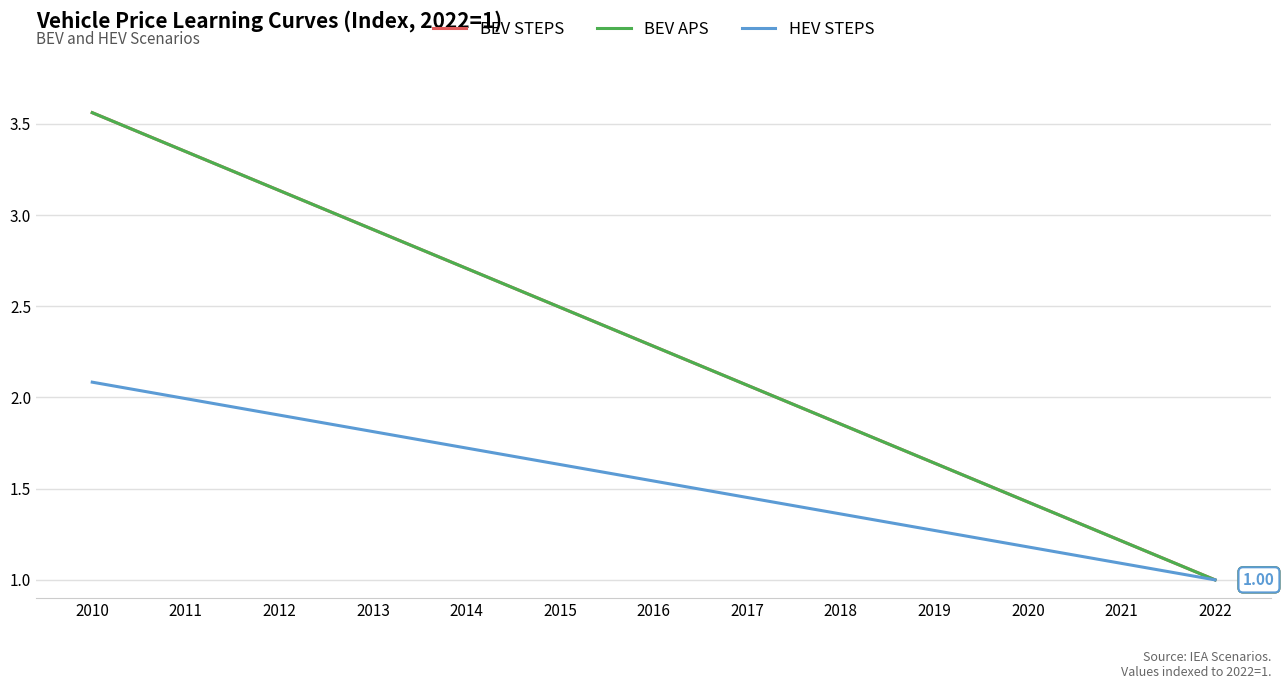

Does the chart display data point markers on the line(s)?

No